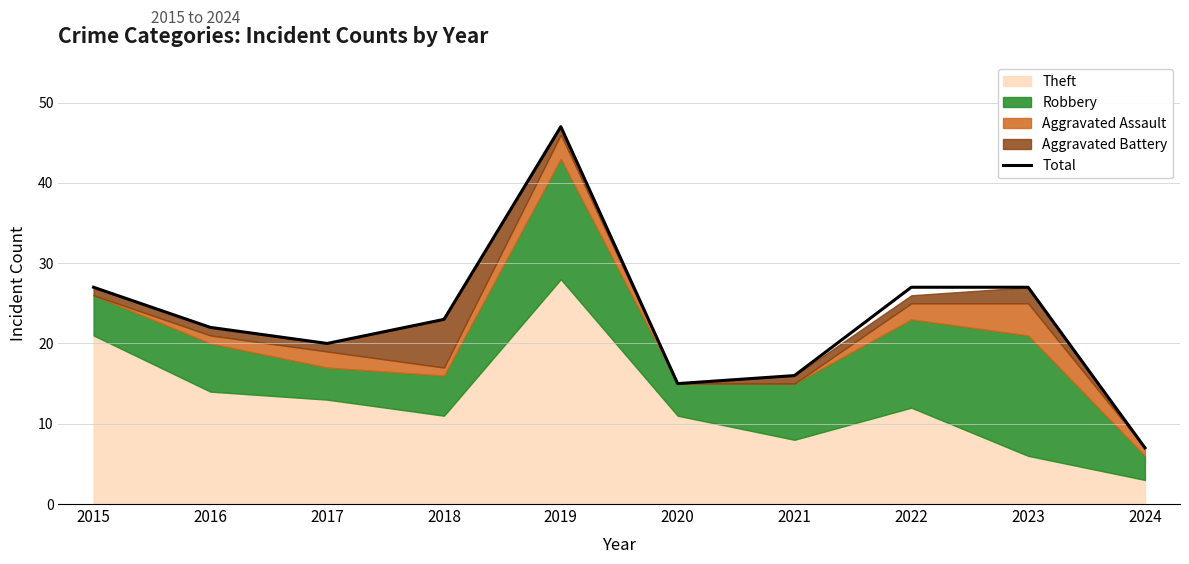

Between 2022 and 2021, which is larger?

2022